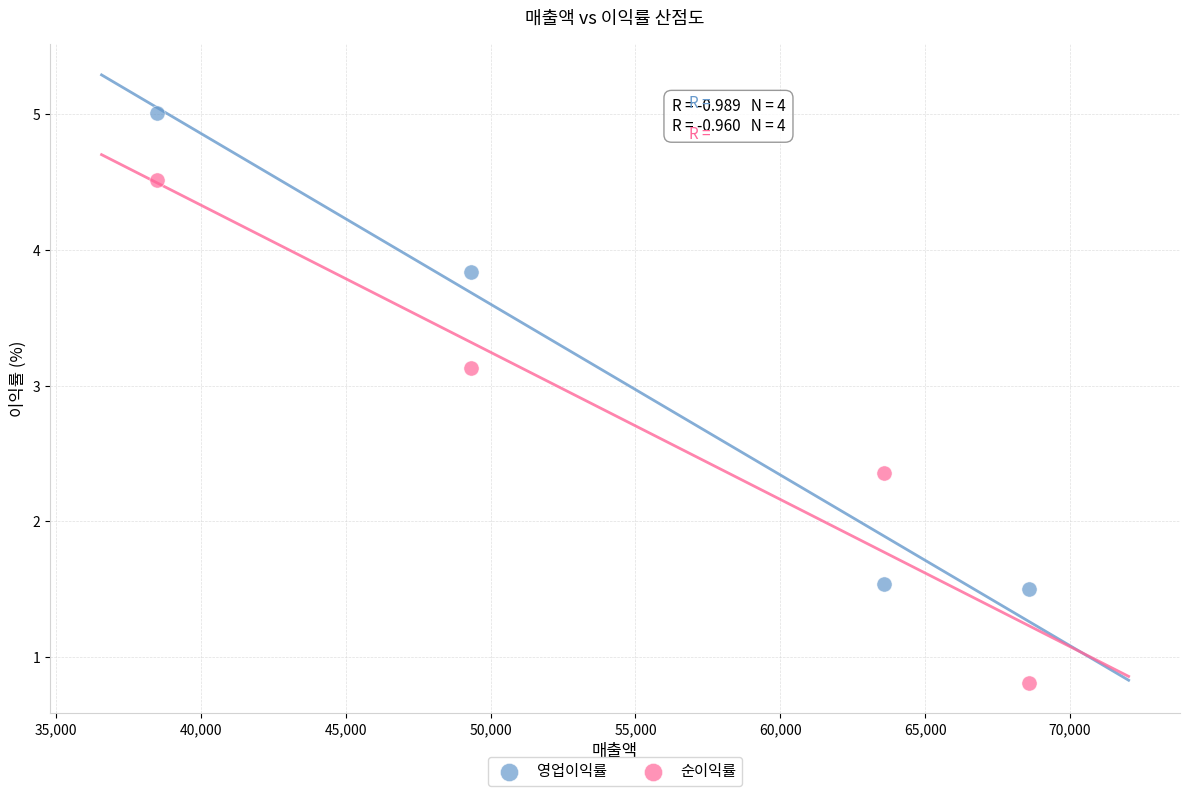

What are all the series names shown in the legend?

영업이익률, 순이익률